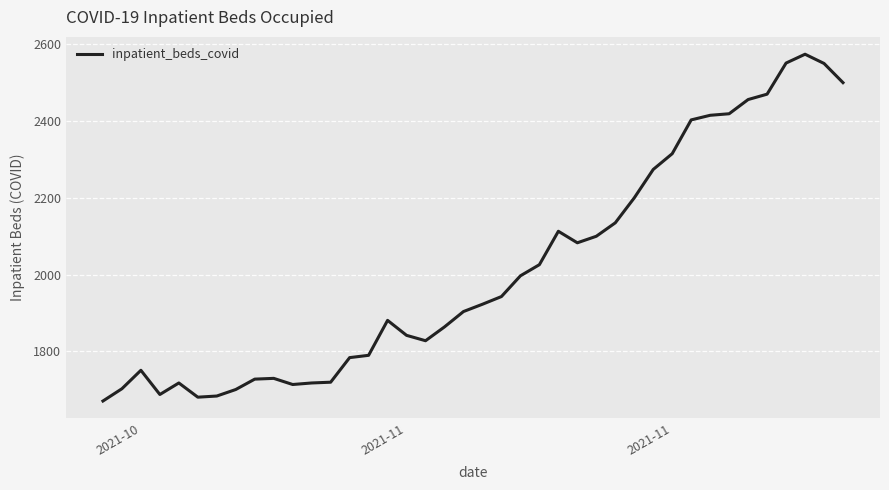

What is the label of the 10th point from the right?

2021-11